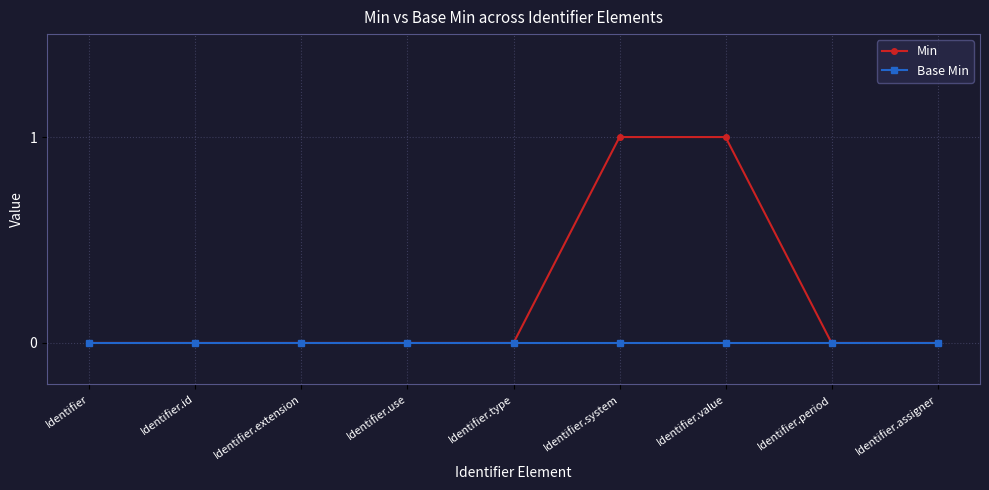

What is the label of the 7th point from the right?

Identifier.extension